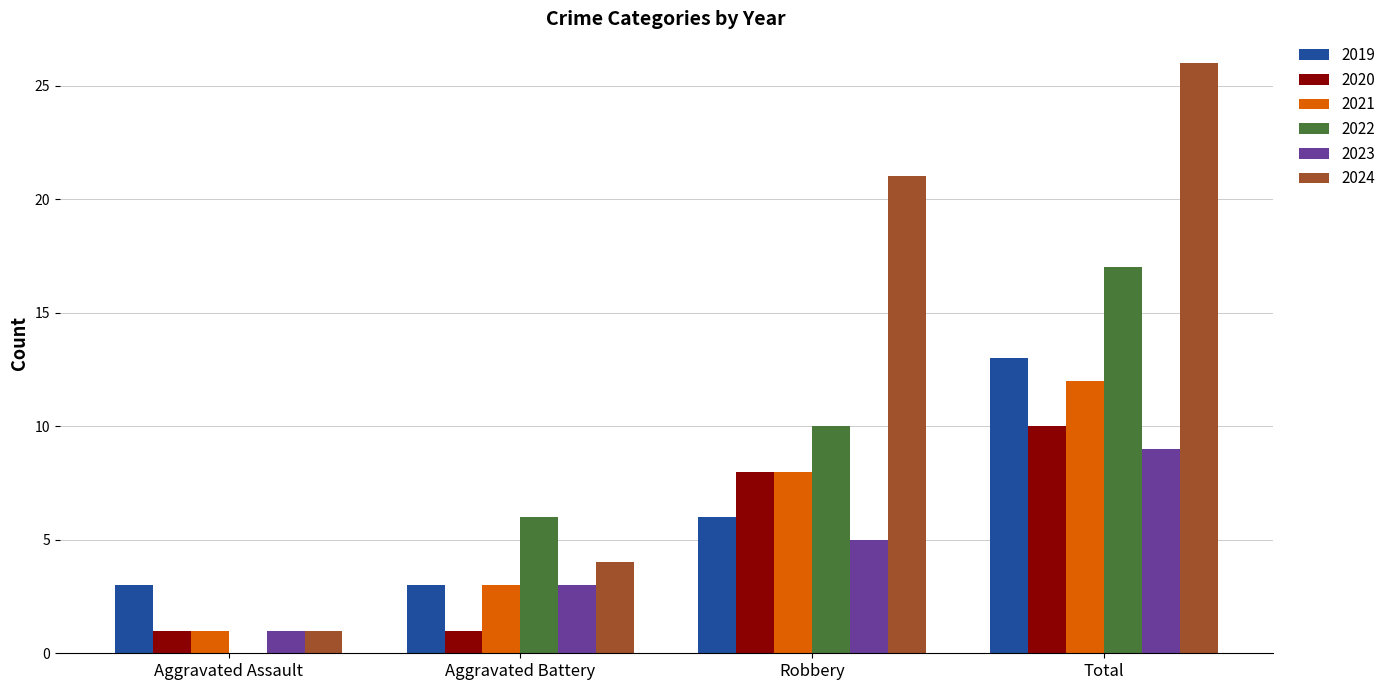

What is the total value across all series at Aggravated Battery?

20